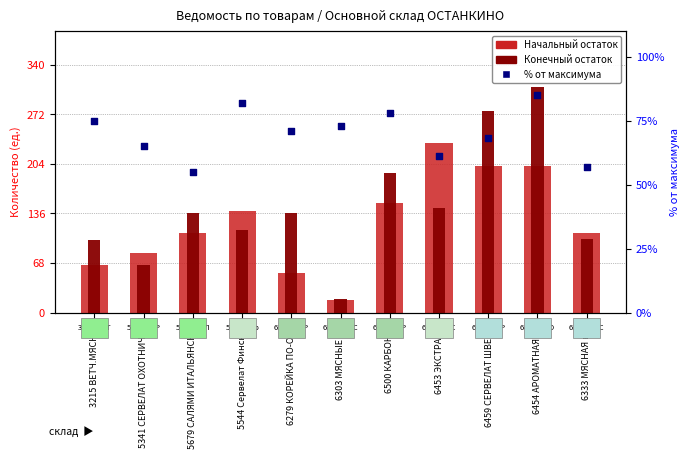

At which category is the sum across all series the highest?

6454 АРОМАТНАЯ с/к